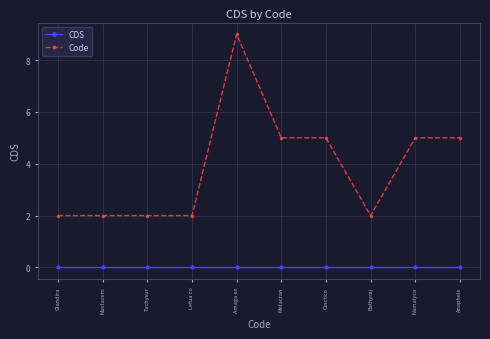

Reading right to left, what are all the values shown in this chart?

CDS: Anophele=0	Namalyca=0	Bathyraj=0	Cinctico=0	Metacran=0	Amaga ex=0	Lefua co=0	Tachysur=0	Mastacem=0	Glandira=0
Code: Anophele=5	Namalyca=5	Bathyraj=2	Cinctico=5	Metacran=5	Amaga ex=9	Lefua co=2	Tachysur=2	Mastacem=2	Glandira=2